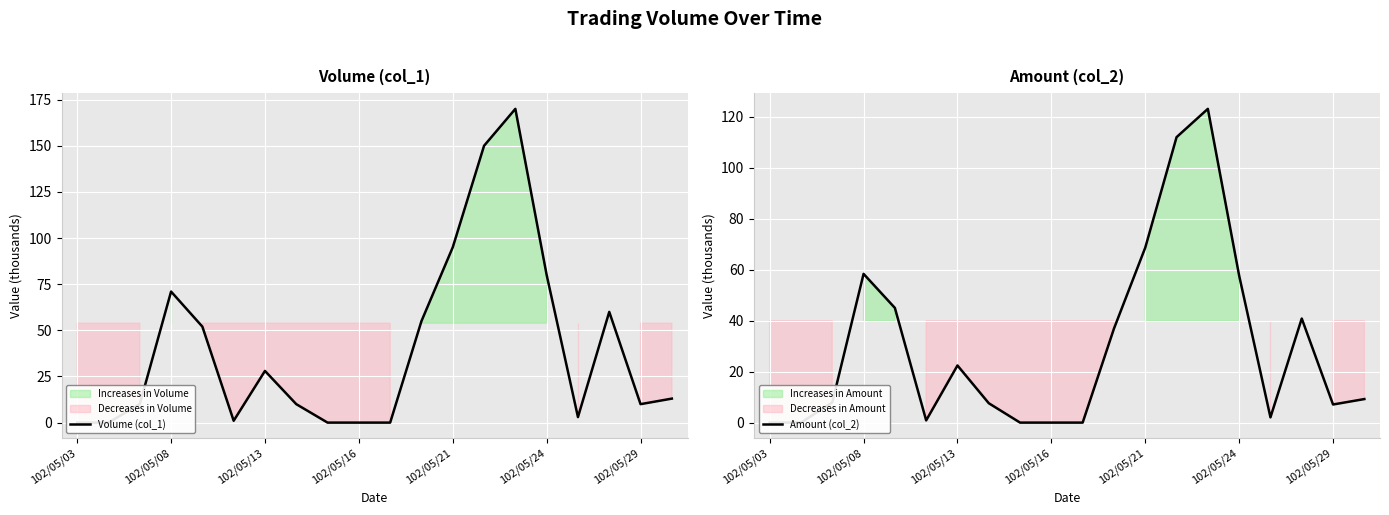

The Amount (col_2) series shows 0.0 at 102/05/16. True or false?

True